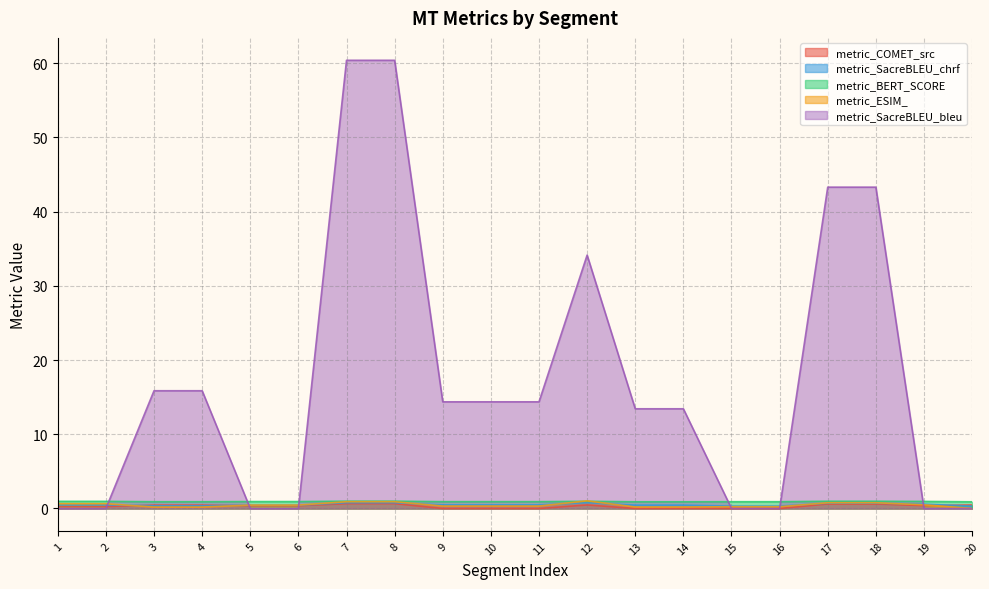

Which series has the widest spread of values?

metric_SacreBLEU_bleu